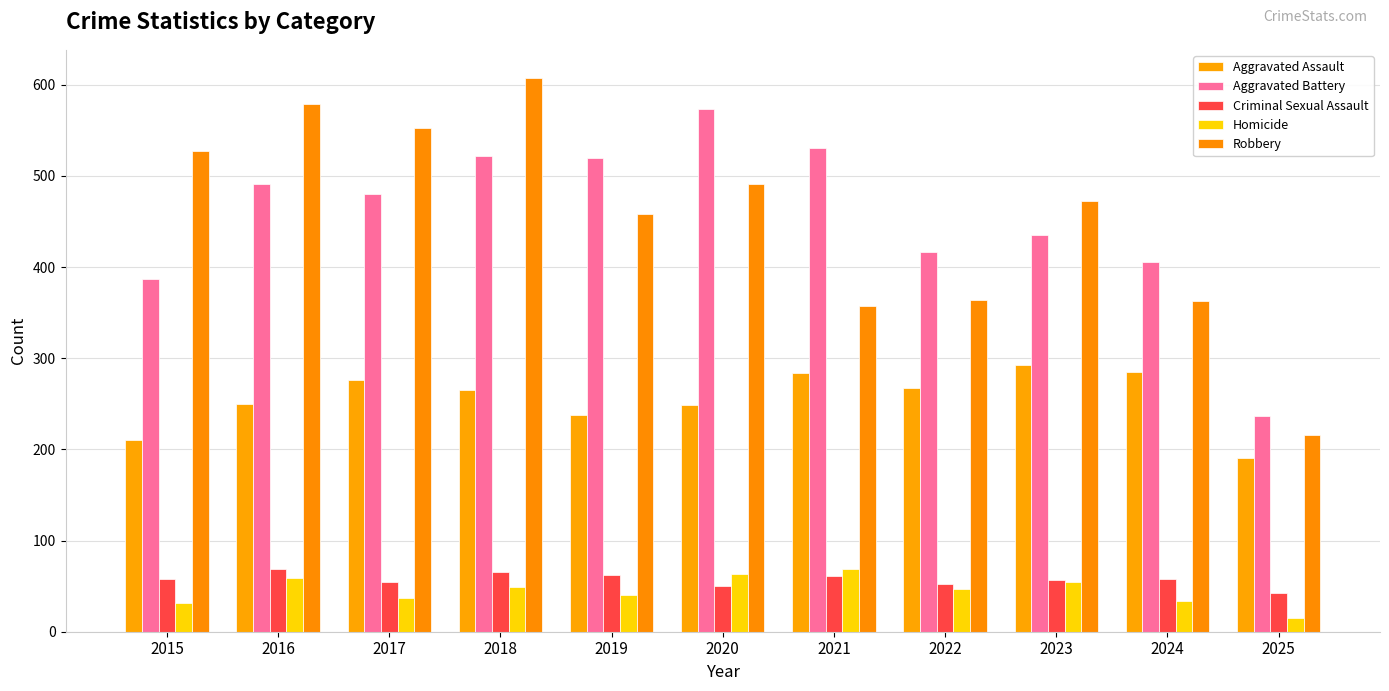

At how many categories does at least one series exceed 276?

10